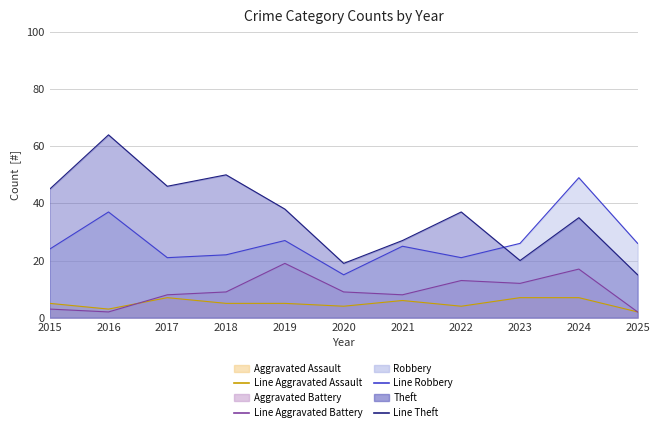

At how many categories does at least one series exceed 44?

5